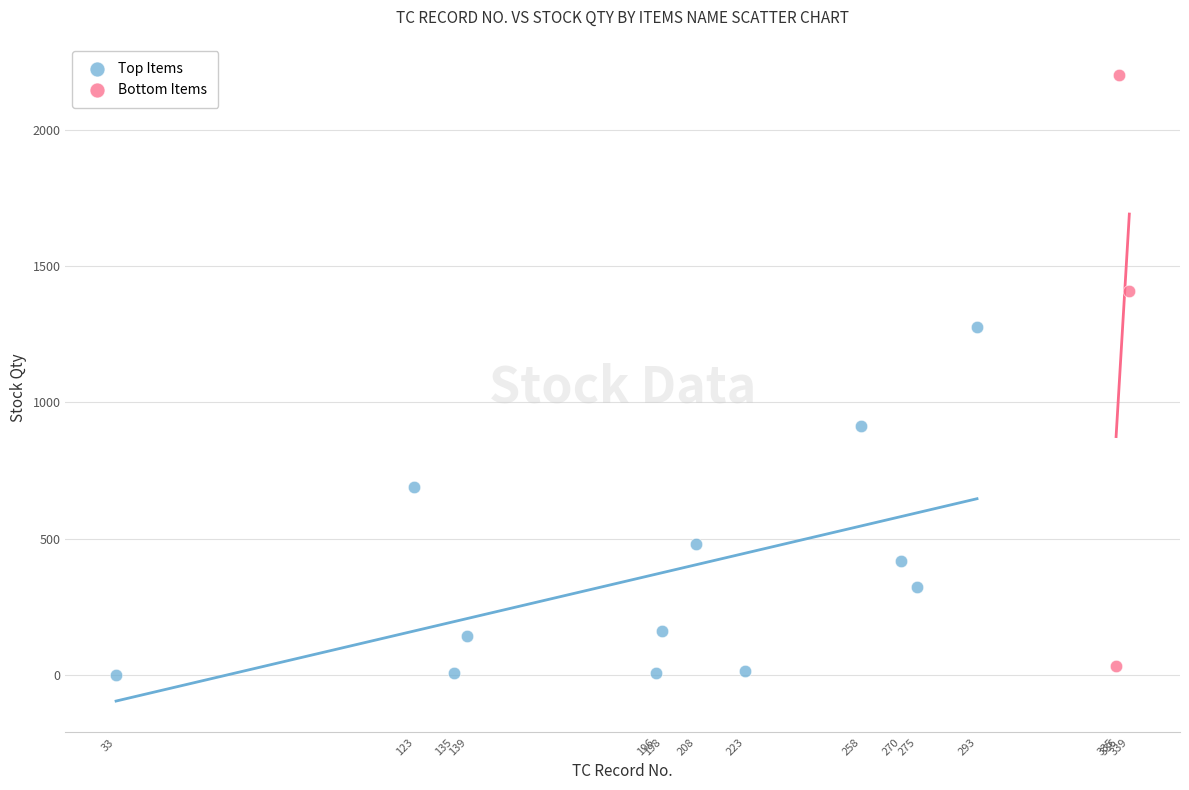

Which series has the largest Y range (max minus min)?

Bottom Items